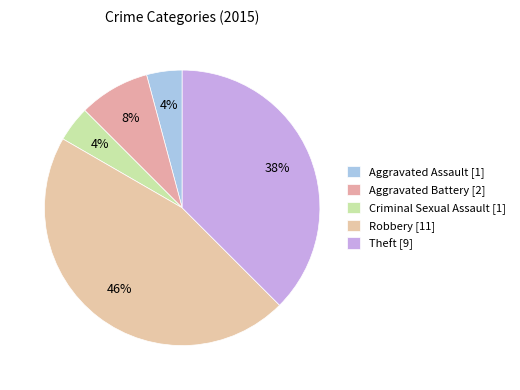

To the nearest percent, what is the difference between the largest and smallest slice percentages?

42%